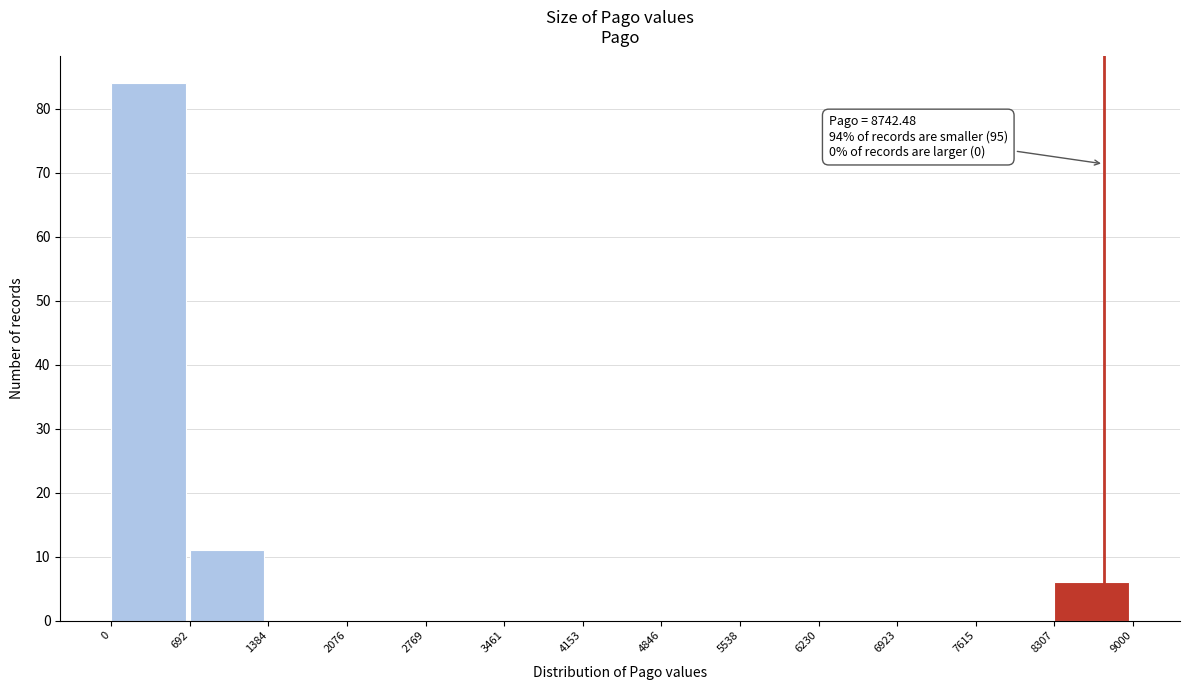

Which range on the x-axis has the tallest bar?

0 to 692